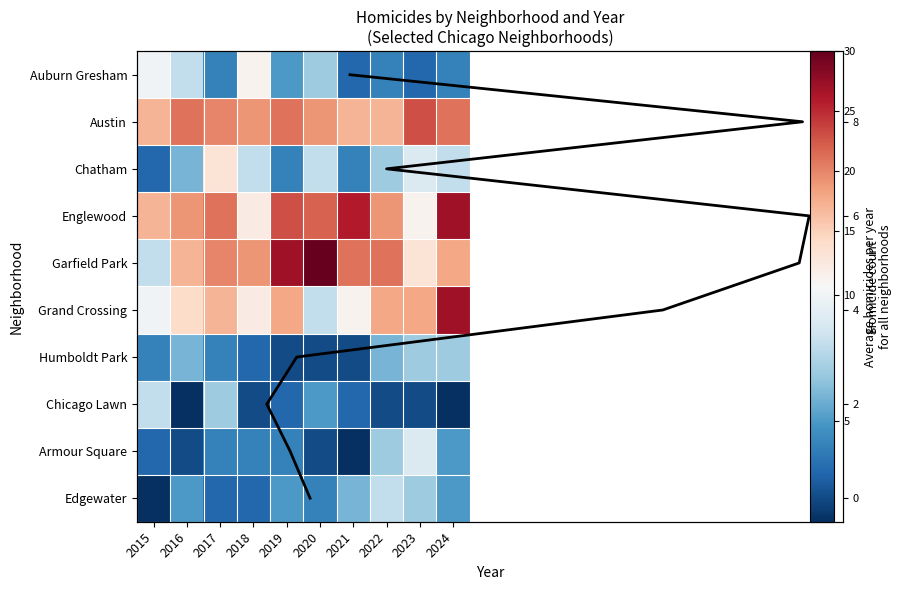

What is the smallest value displayed?

1